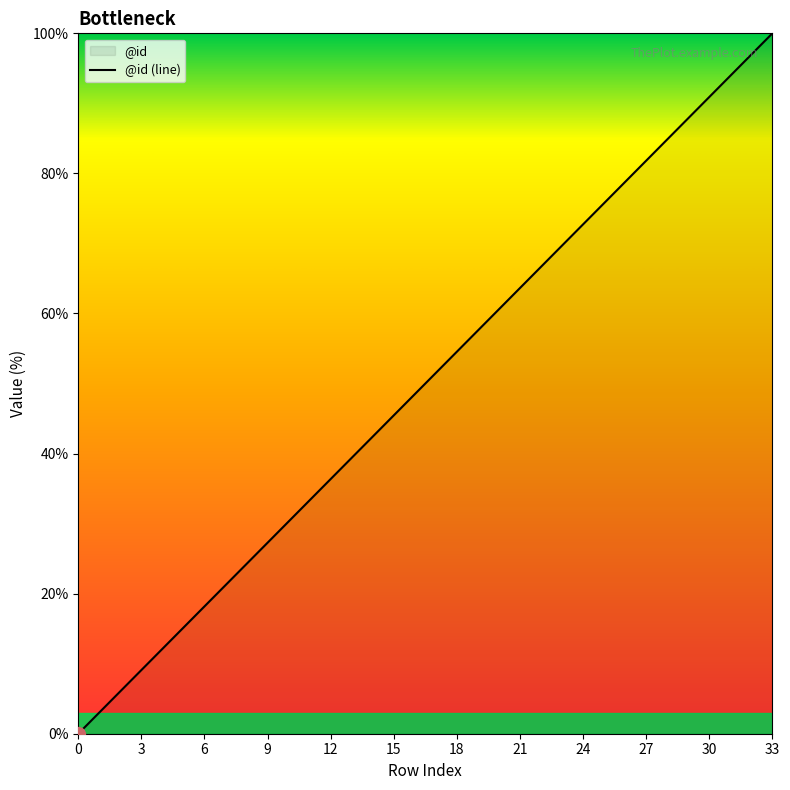

Rank the categories by value from lowest to highest.

0, 1, 2, 3, 4, 5, 6, 7, 8, 9, 10, 11, 12, 13, 14, 15, 16, 17, 18, 19, 20, 21, 22, 23, 24, 25, 26, 27, 28, 29, 30, 31, 32, 33